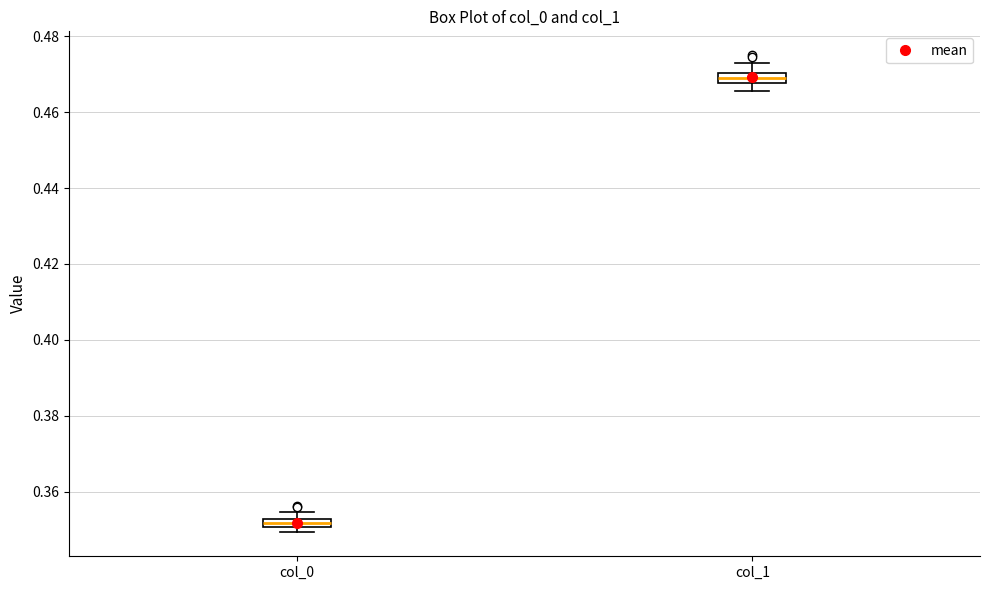

Where is the lower edge of the box for col_1 on the y-axis? The values are not printed on the chart, so give them approximately, as read against the axis.

0.468